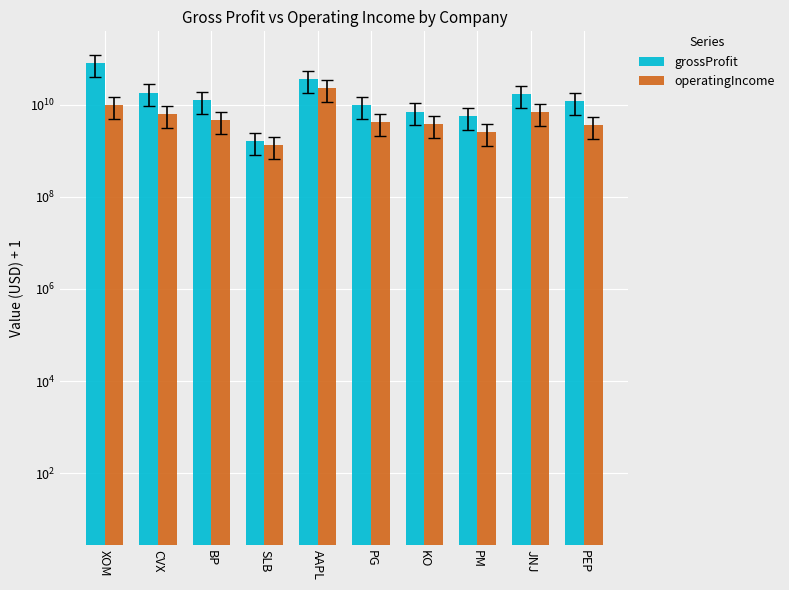

At which label is operatingIncome closest to 12168000001?

XOM